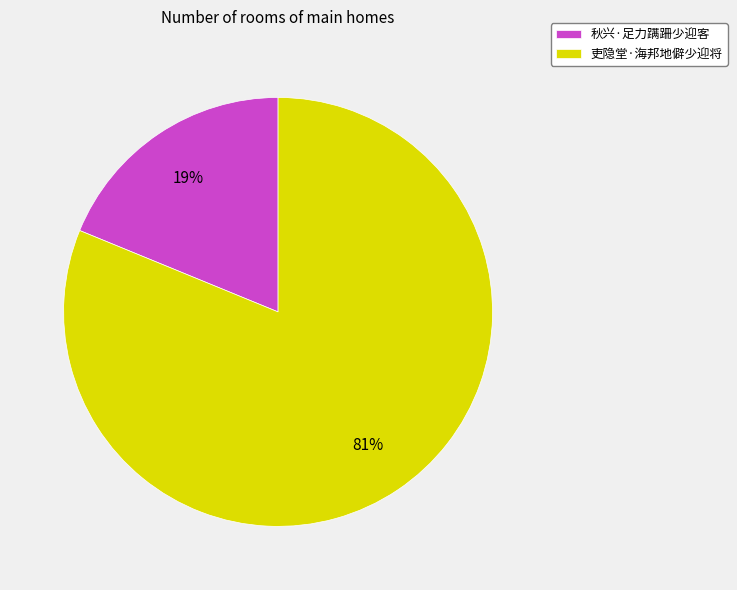

What percentage is the 吏隐堂·海邦地僻少迎将 slice, to the nearest percent?

81%